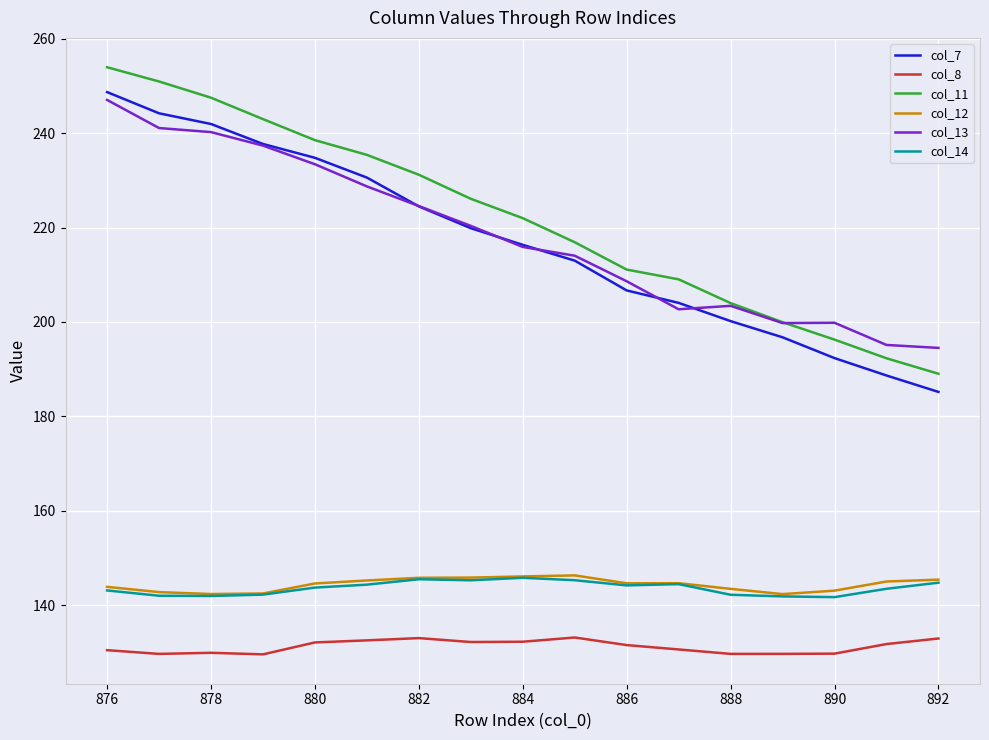

Which series has the widest spread of values?

col_11